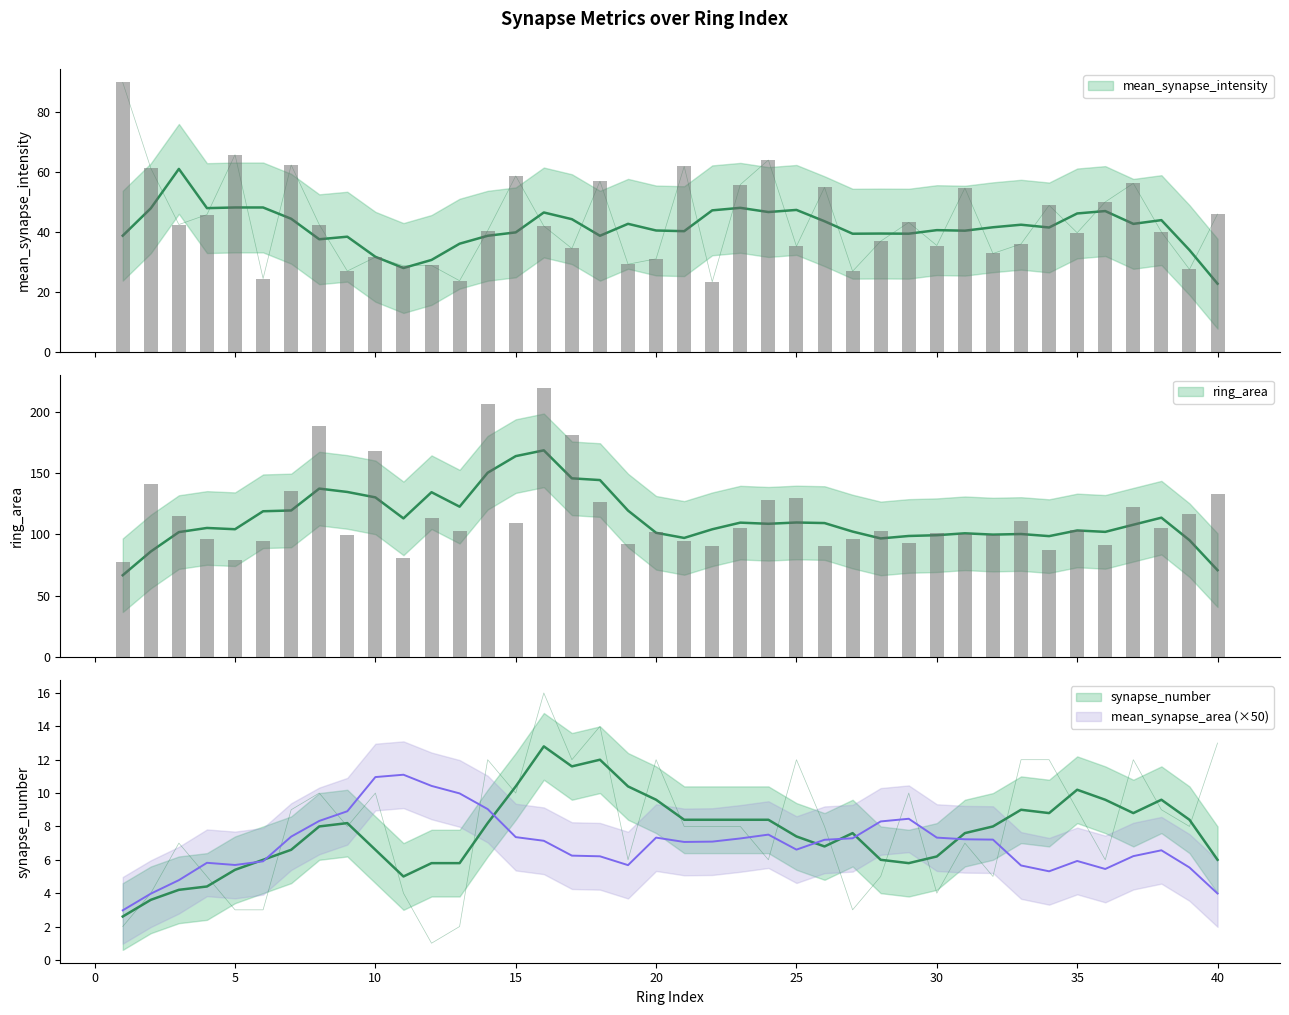

What is the average value of the mean_synapse_intensity series?

43.3